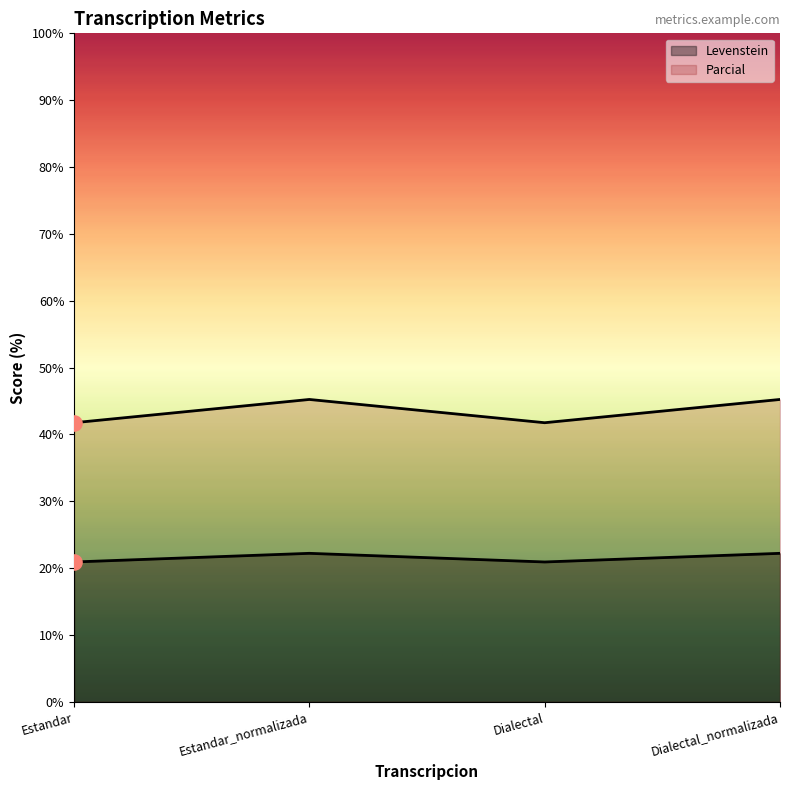

Which series has the widest spread of Y values?

Parcial